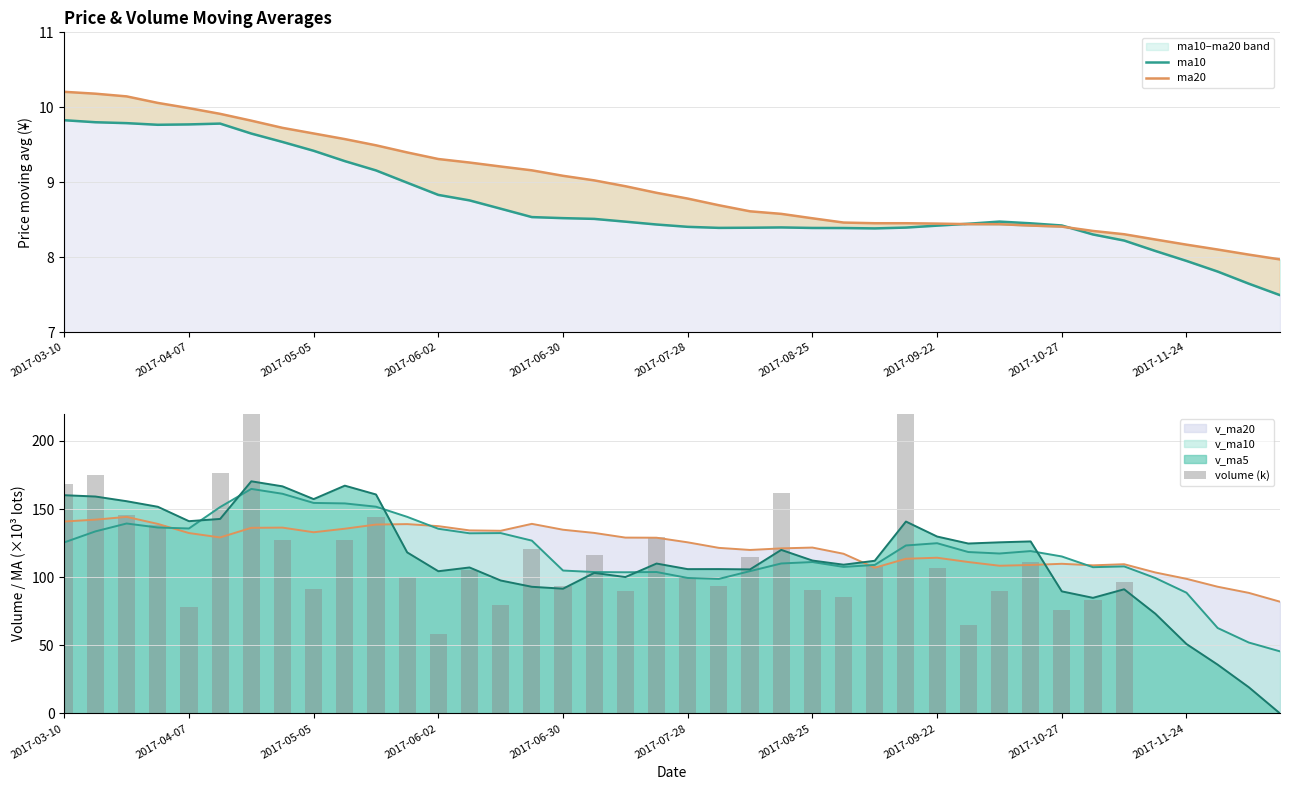

Which series has the largest total across all categories?

volume (k)